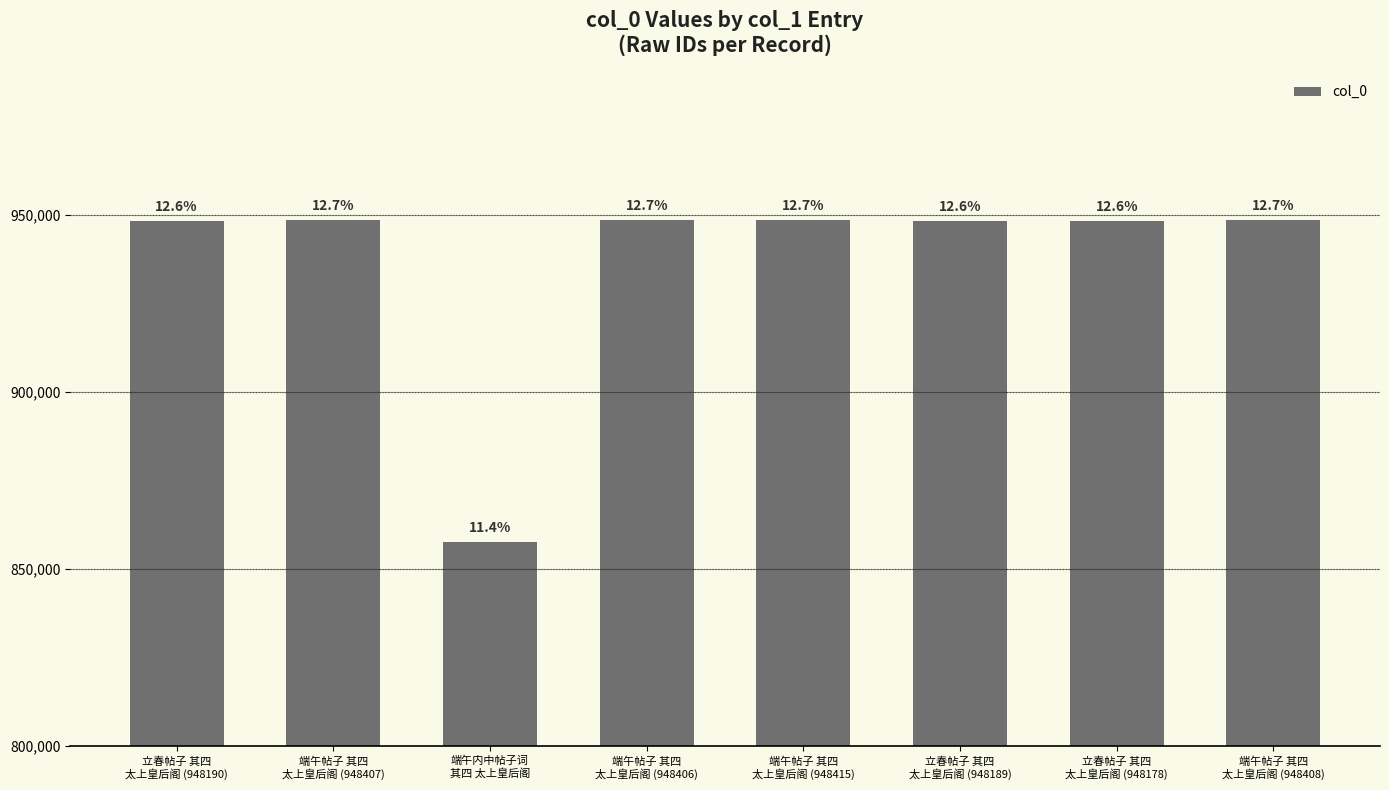

Does the chart contain any negative values?

No